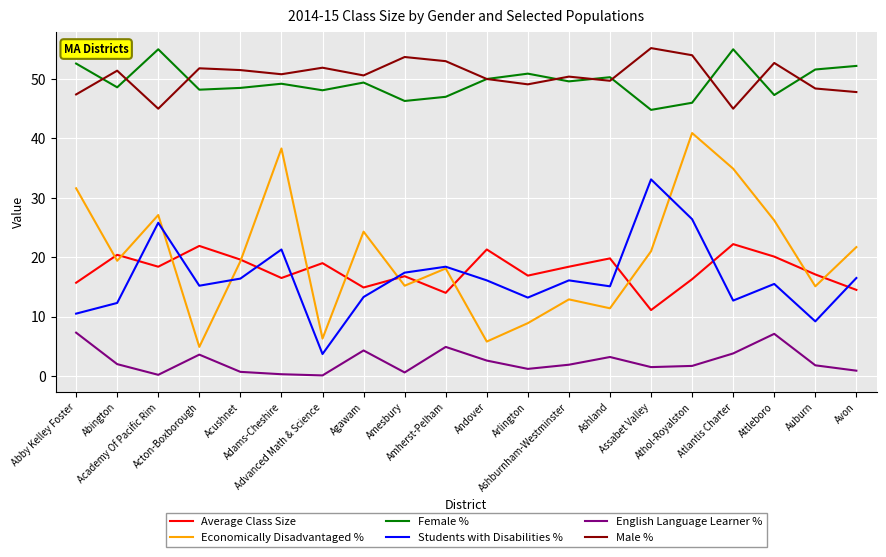

How many categories are shown in the chart?

20